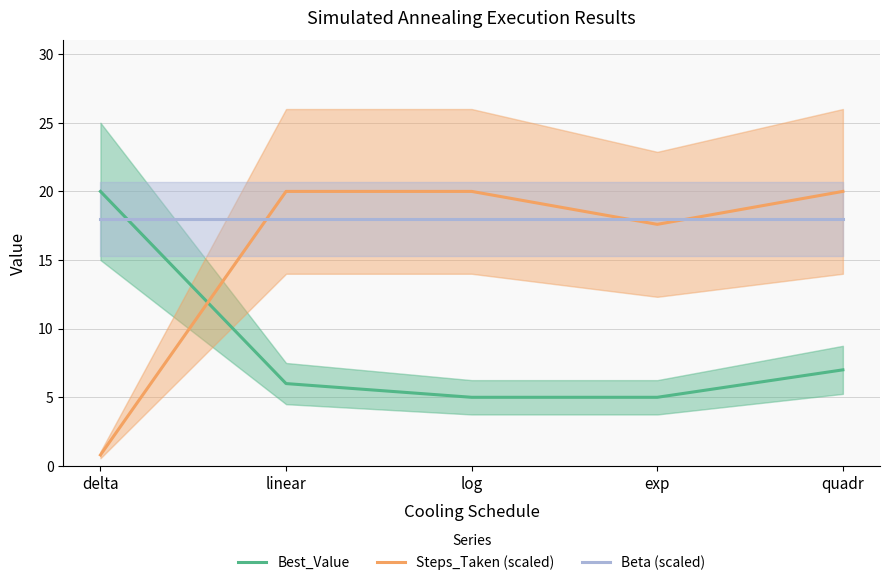

What is the difference between the maximum and minimum values in the Steps_Taken (scaled) series?

19.2